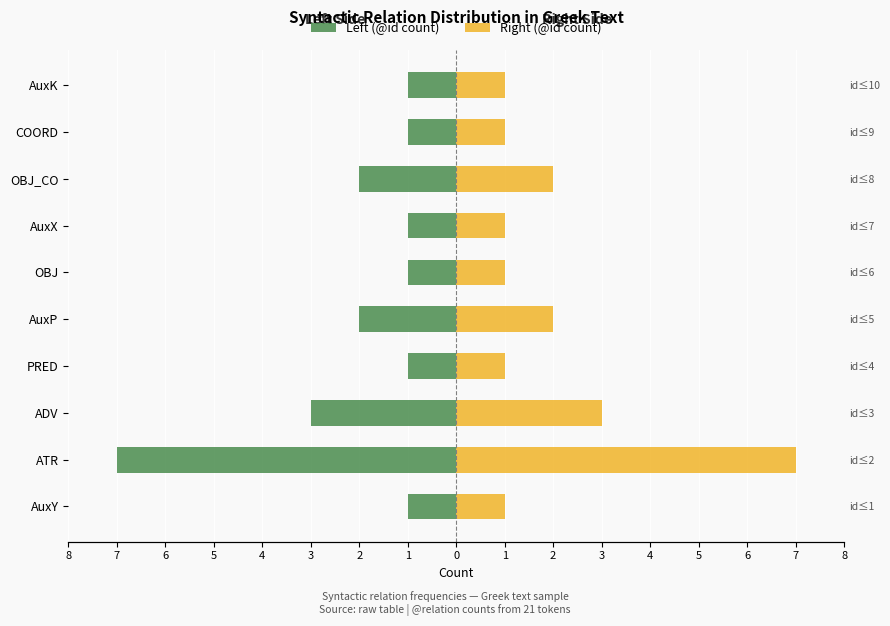

Are the bars horizontal?

Yes